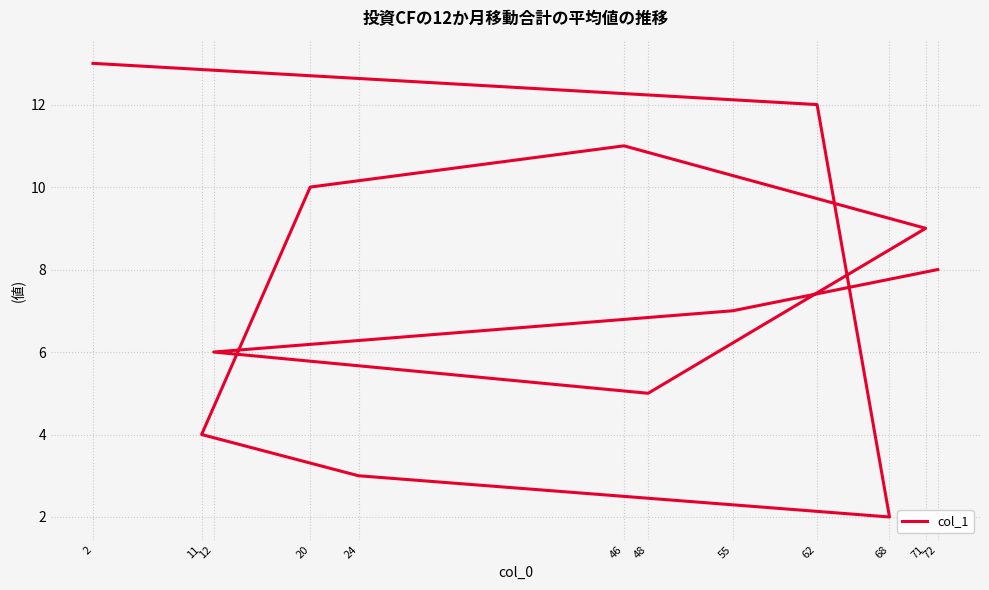

At which category does the data reach its first local peak?

46